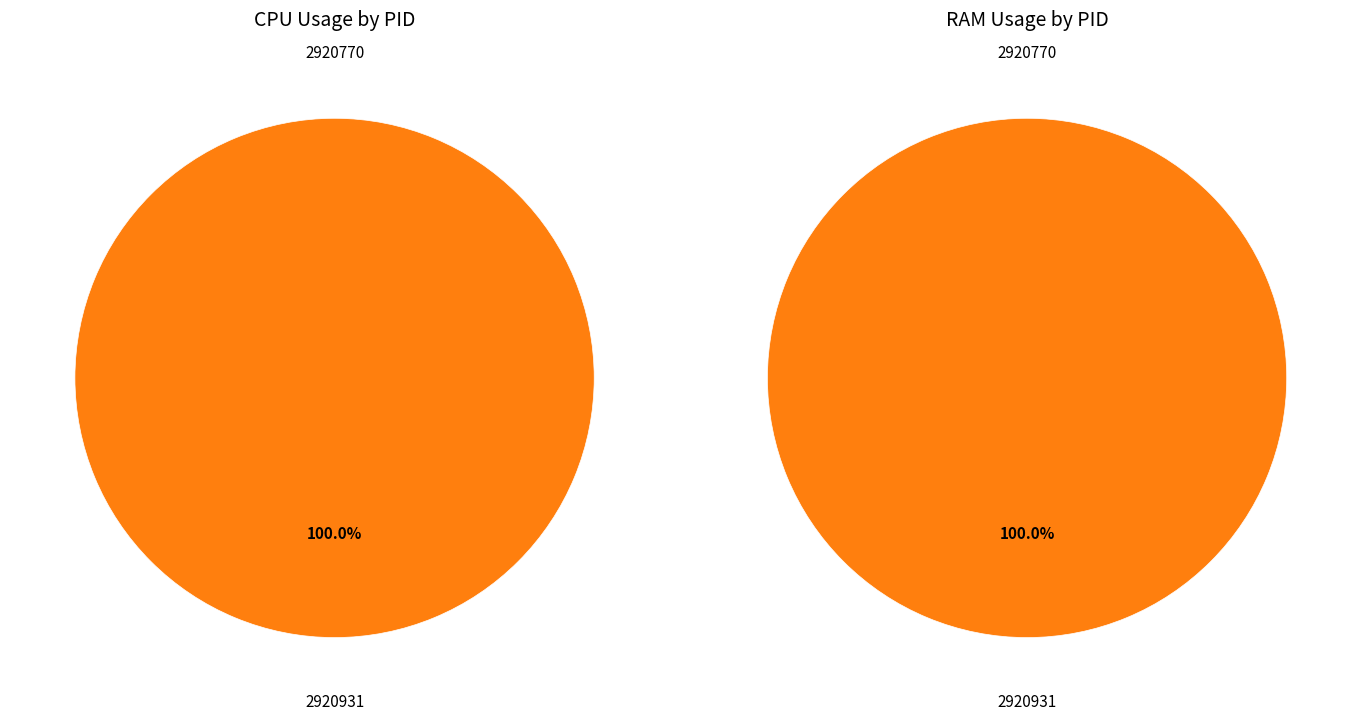

Between 2920770 and 2920931, which series saw the biggest shift?

CPU